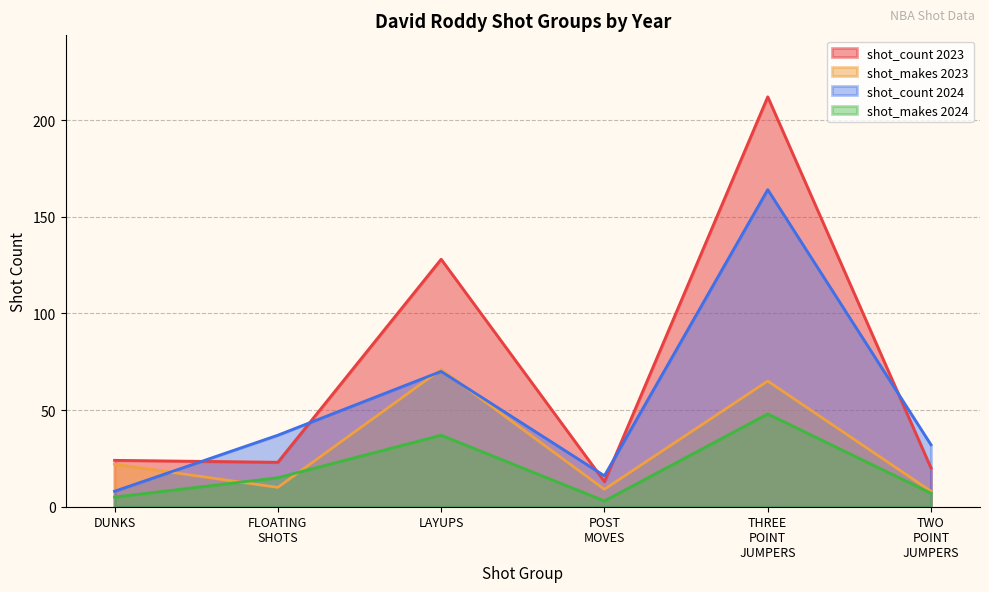

Which series has the largest total across all categories?

shot_count 2023